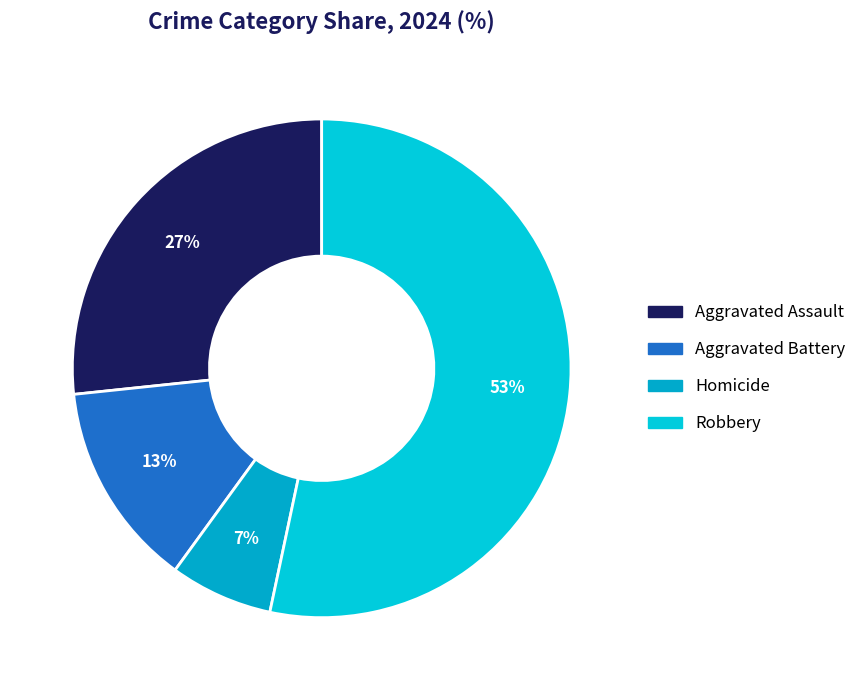

Does Robbery represent more than half of the total?

Yes